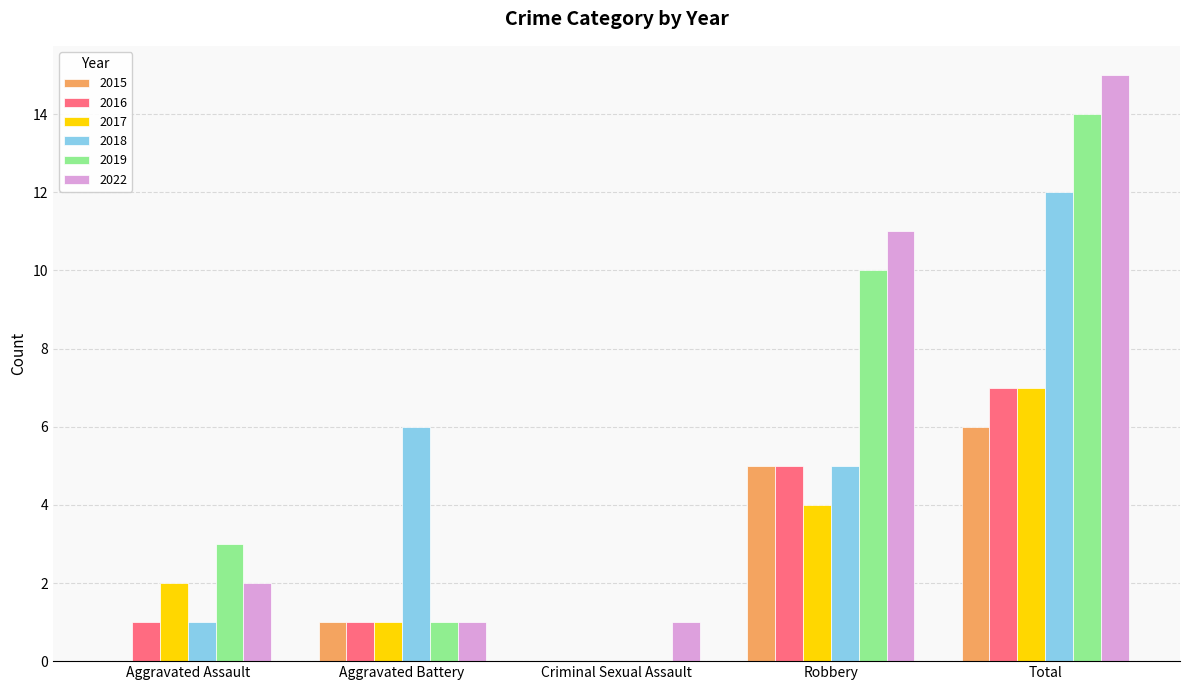

What is the sum of the 2017 values at Total and Aggravated Battery?

8